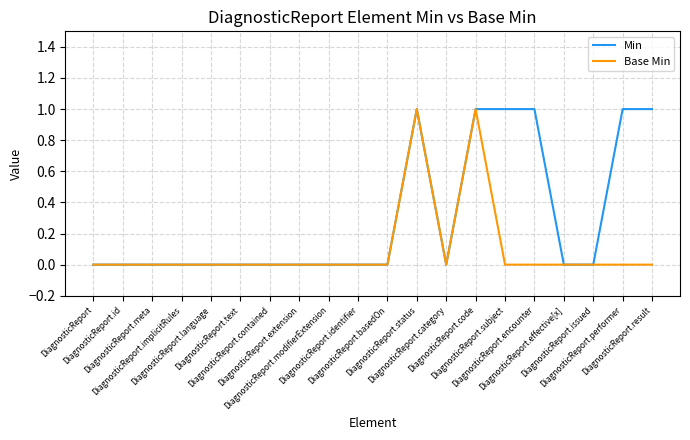

List the series in order of their overall mean, highest first.

Min, Base Min